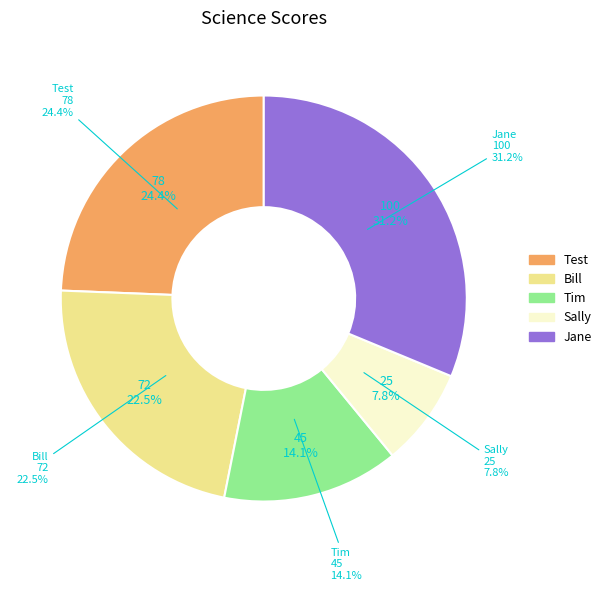

To the nearest percent, what portion does Test represent?

24%